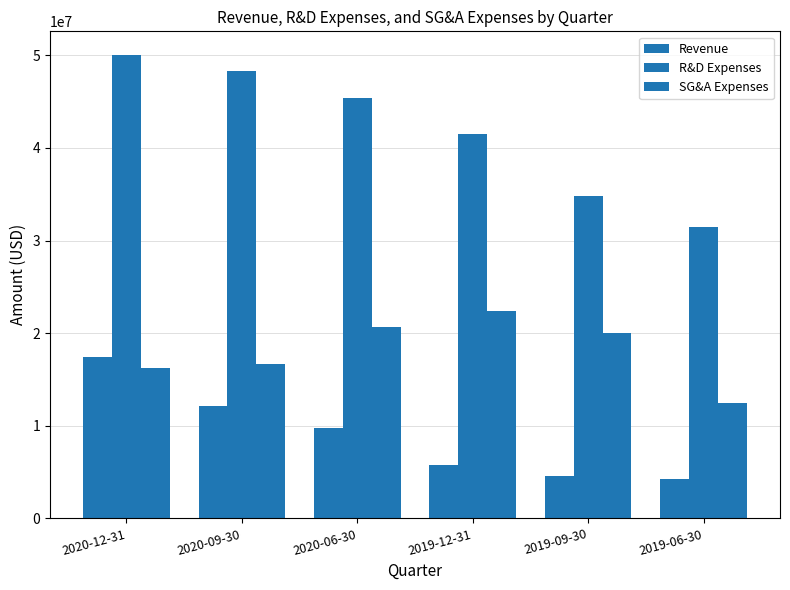

At which label is R&D Expenses closest to 40780000?

2019-12-31